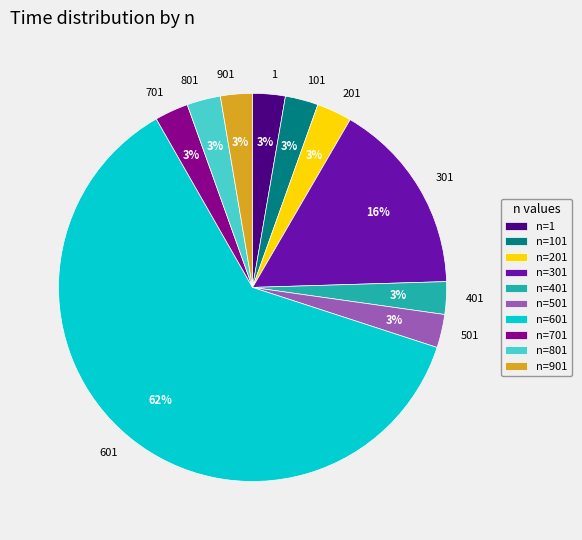

To the nearest percent, what is the average slice percentage?

10%